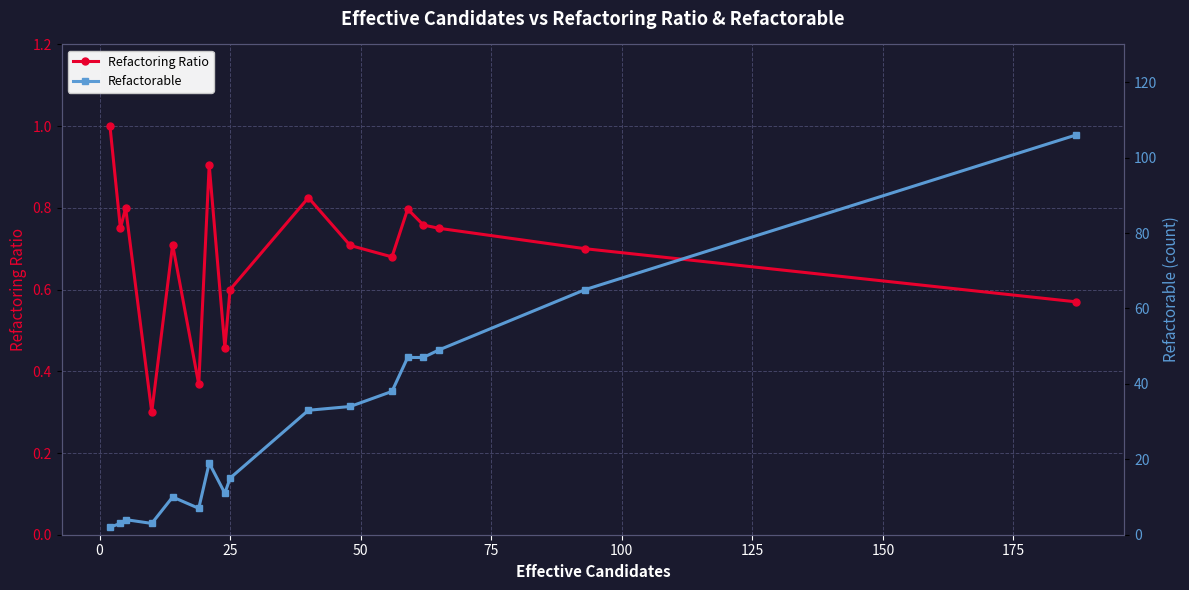

Reading left to right, what are all the values shown in this chart?

Refactoring Ratio: 1.0	0.8	0.8	0.3	0.7	0.4	0.9	0.5	0.6	0.8	0.7	0.7	0.8	0.8	0.8	0.7	0.6
Refactorable: 2.0	3.0	4.0	3.0	10.0	7.0	19.0	11.0	15.0	33.0	34.0	38.0	47.0	47.0	49.0	65.0	106.0